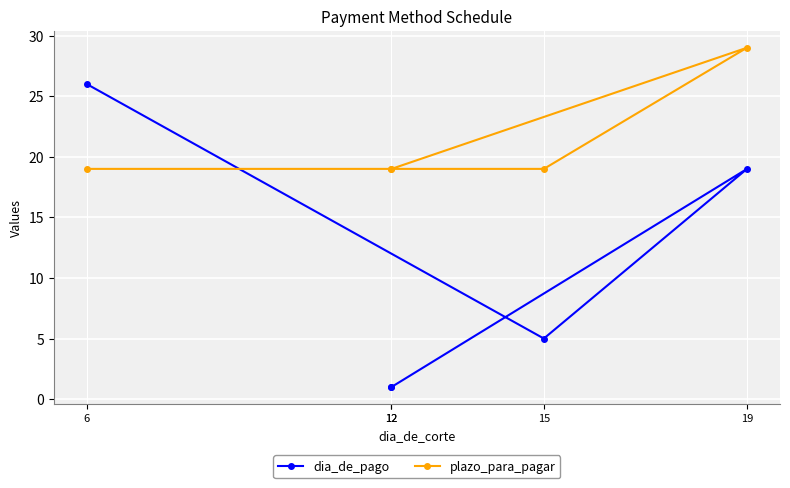

What is the approximate value of dia_de_pago at 6, to the nearest 10?

30